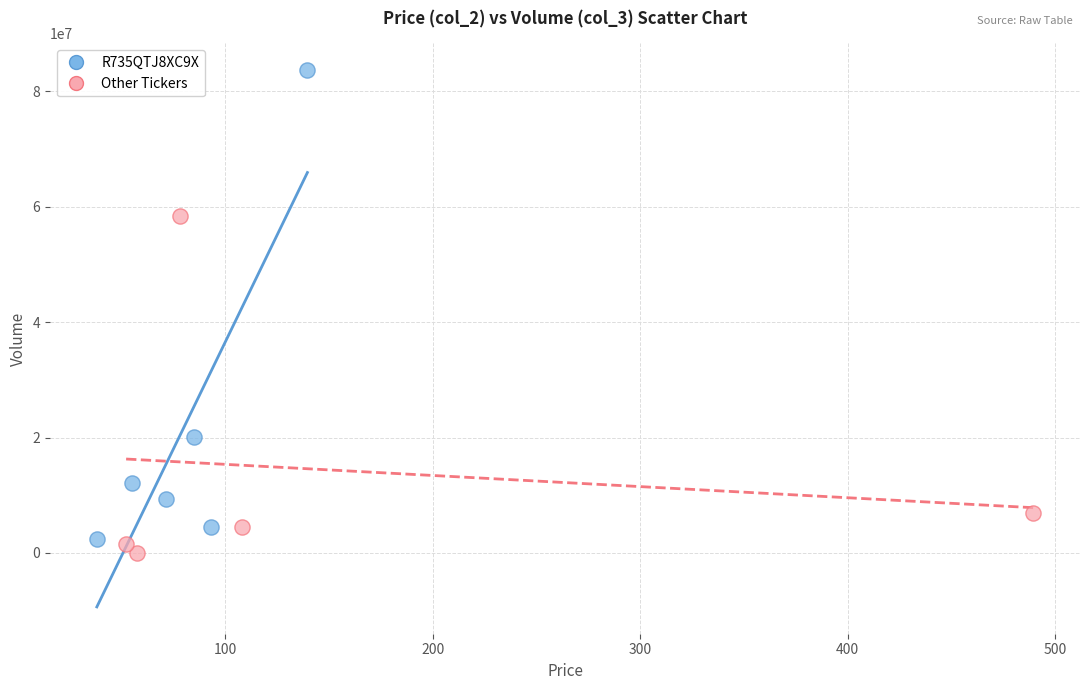

Which series reaches the minimum Y coordinate?

Other Tickers